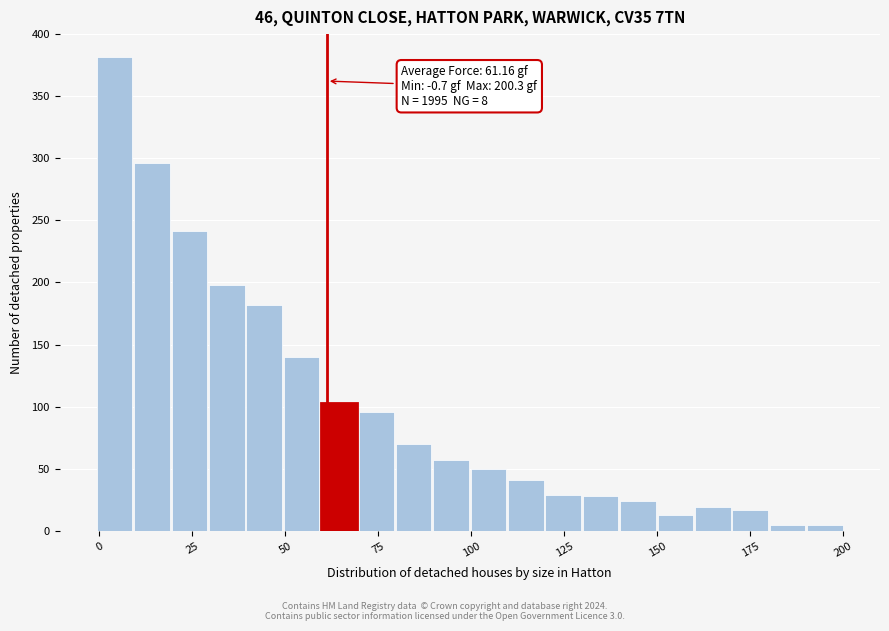

Read against the x-axis, roughly where is the centre of the tallest bar?

5